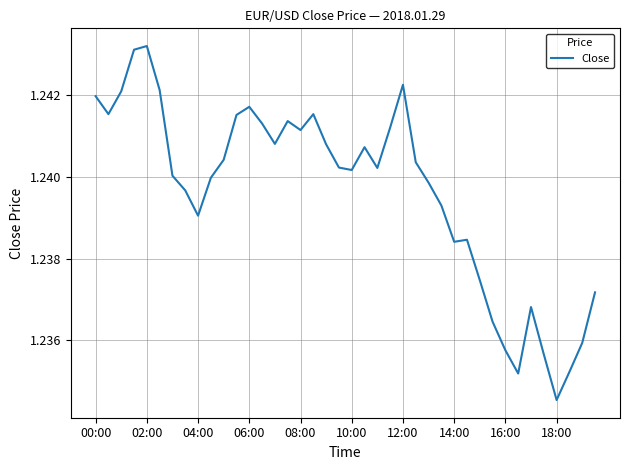

What is the value of the 23rd point from the left?

1.2